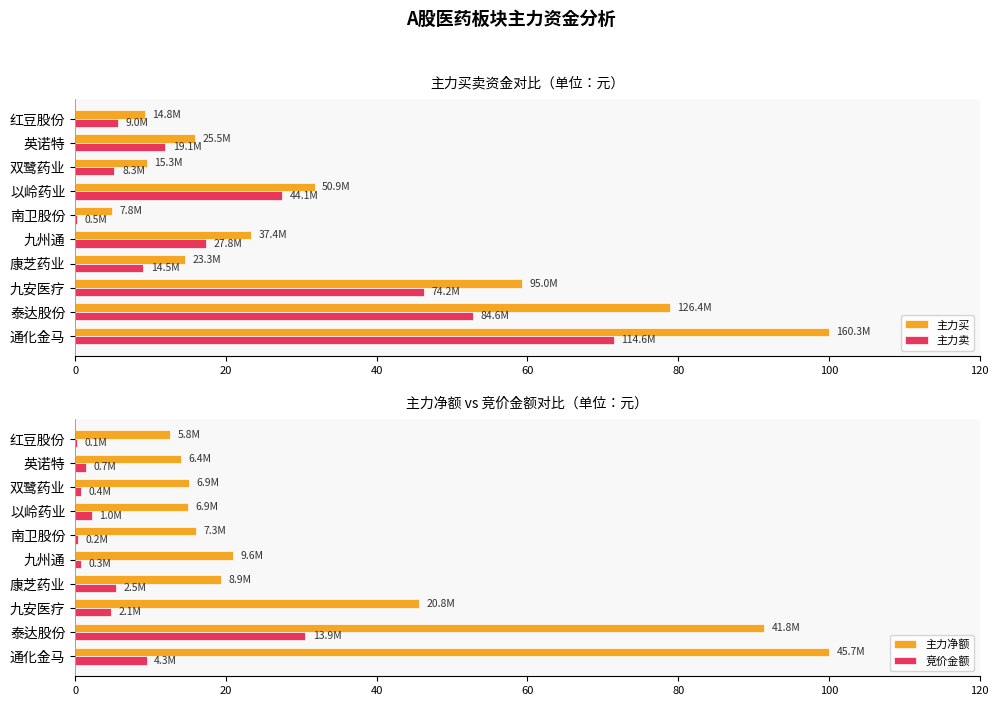

What is the value of the 主力净额 bar at the 8th from the left?

15.1